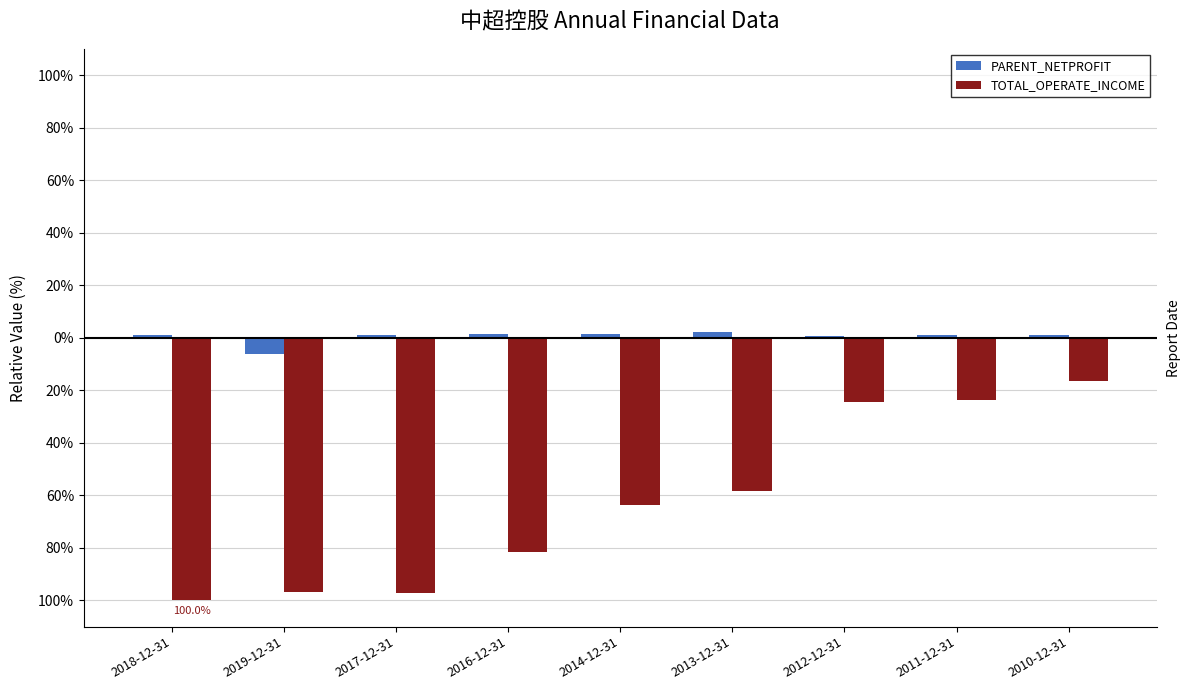

Does the chart contain any negative values?

Yes